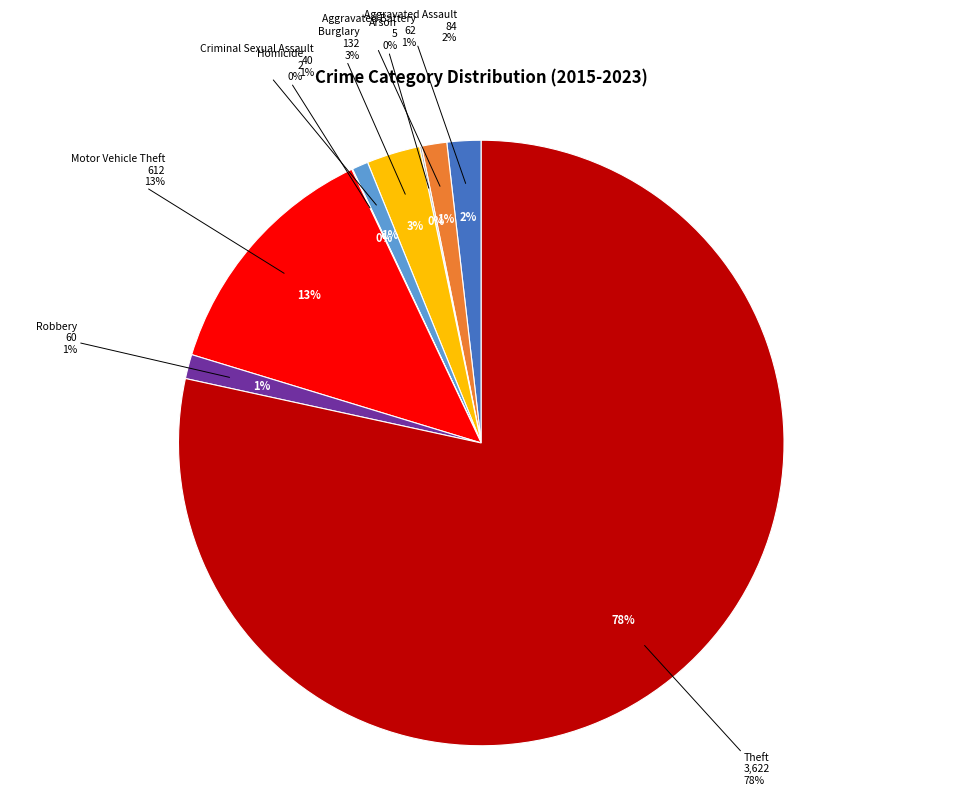

How many segments does this pie chart have?

9